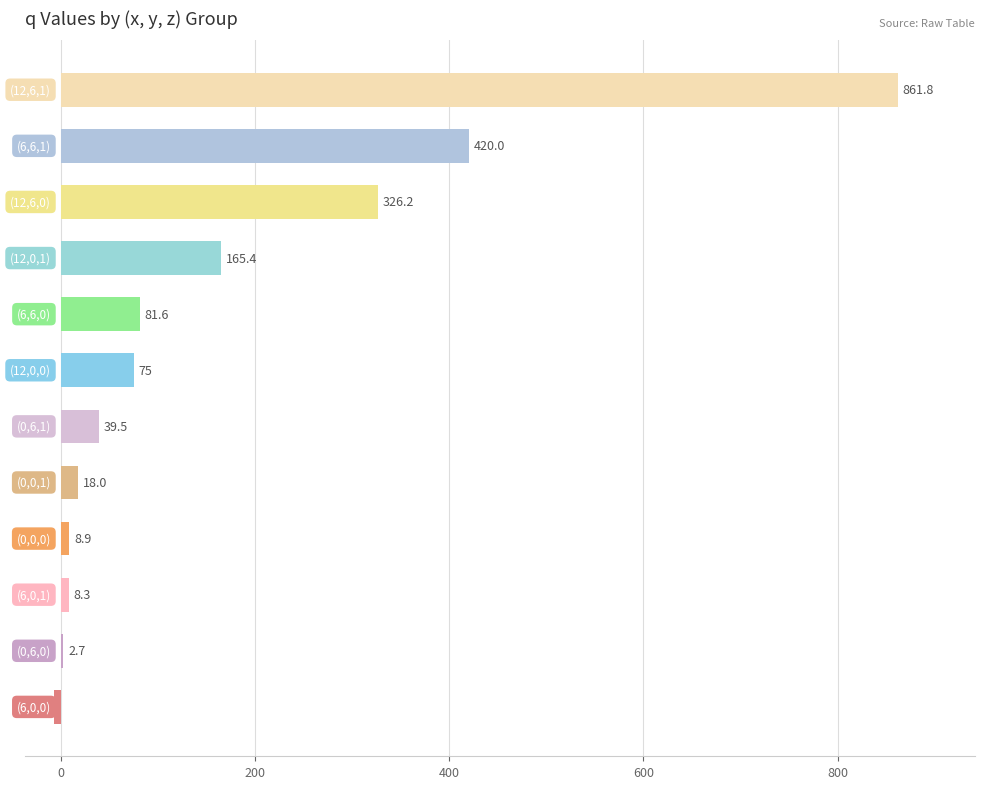

What is the sum of all values?

2000.7